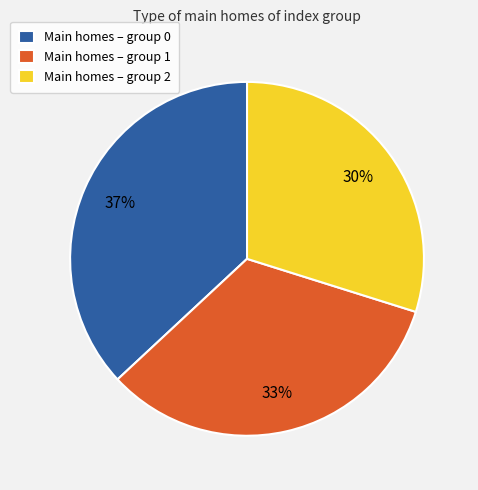

To the nearest percent, what is the average slice percentage?

33%